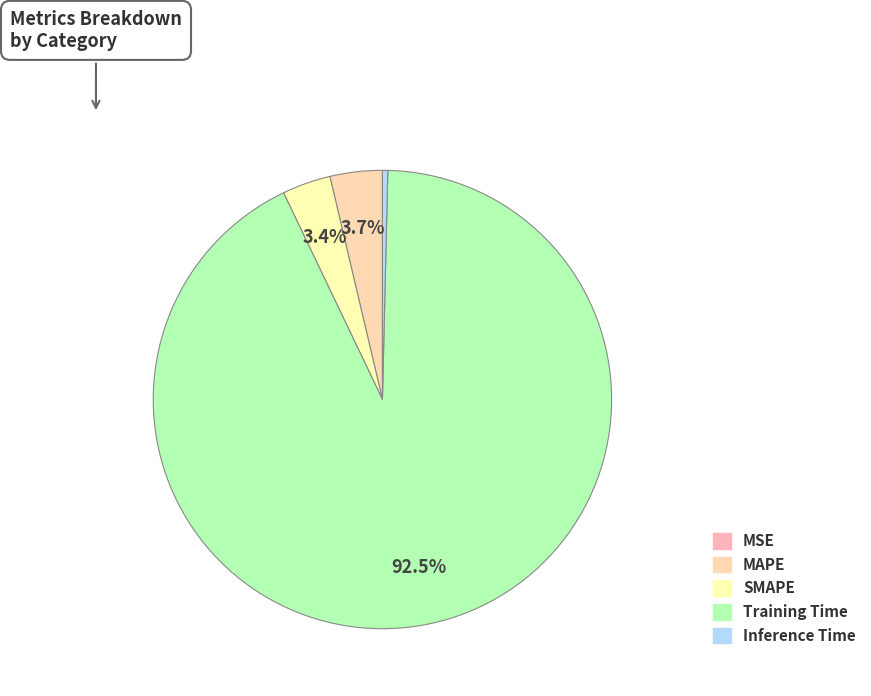

What percentage is the Training Time slice, to the nearest percent?

93%